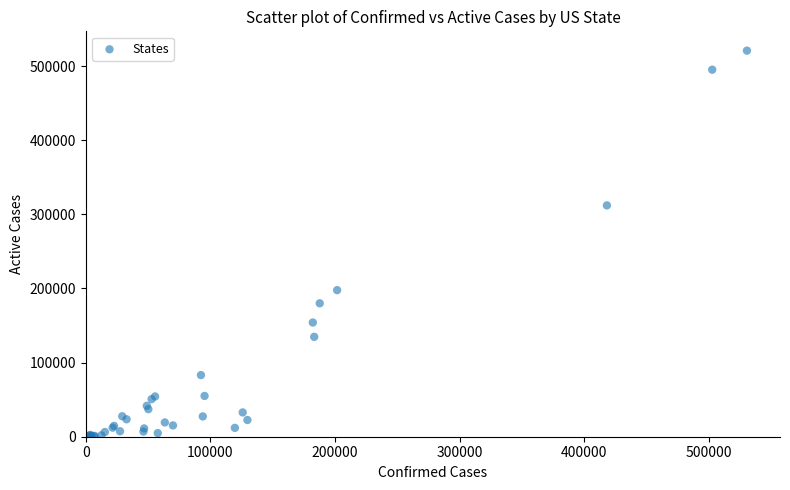

What Y value in the scatter plot is closest to 260399?

312061